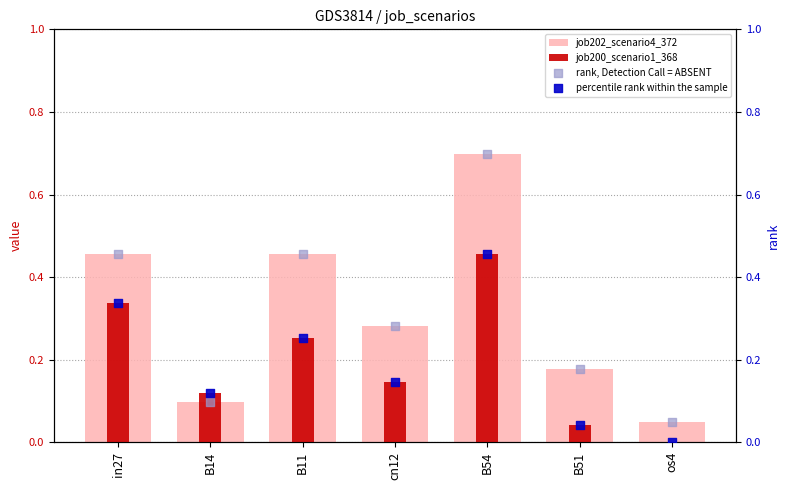

Which series contains the highest Y value?

job202_scenario4_372